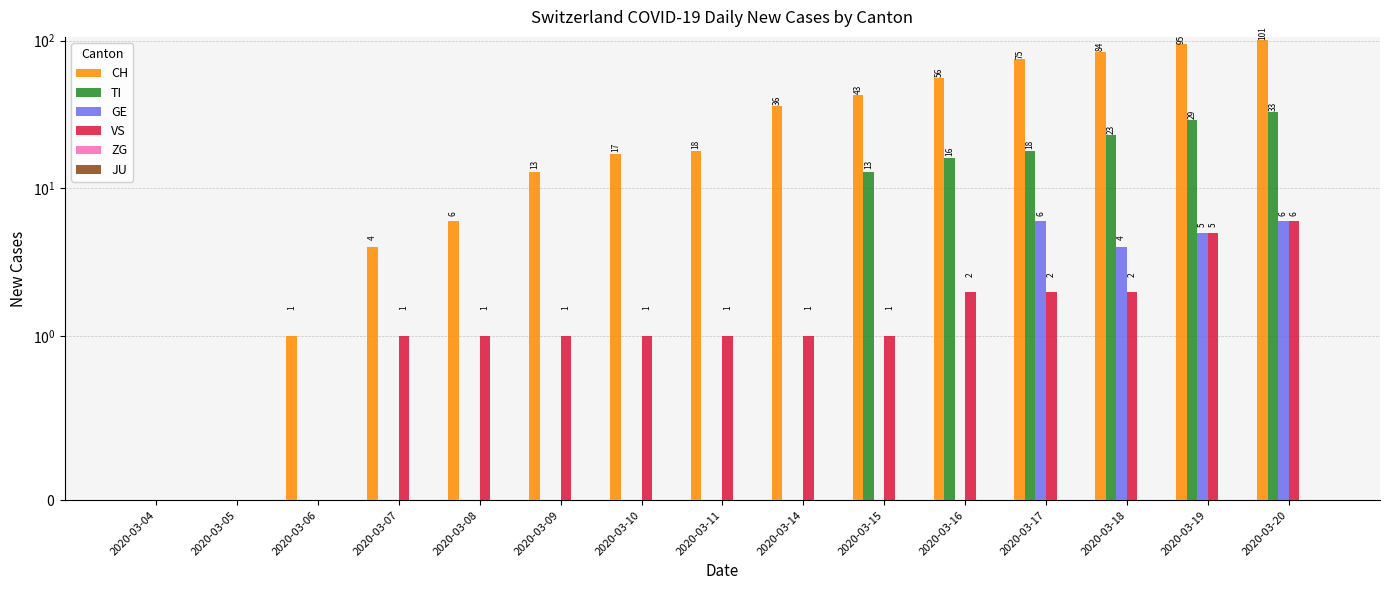

What is the value of the CH bar at the 5th from the left?

6